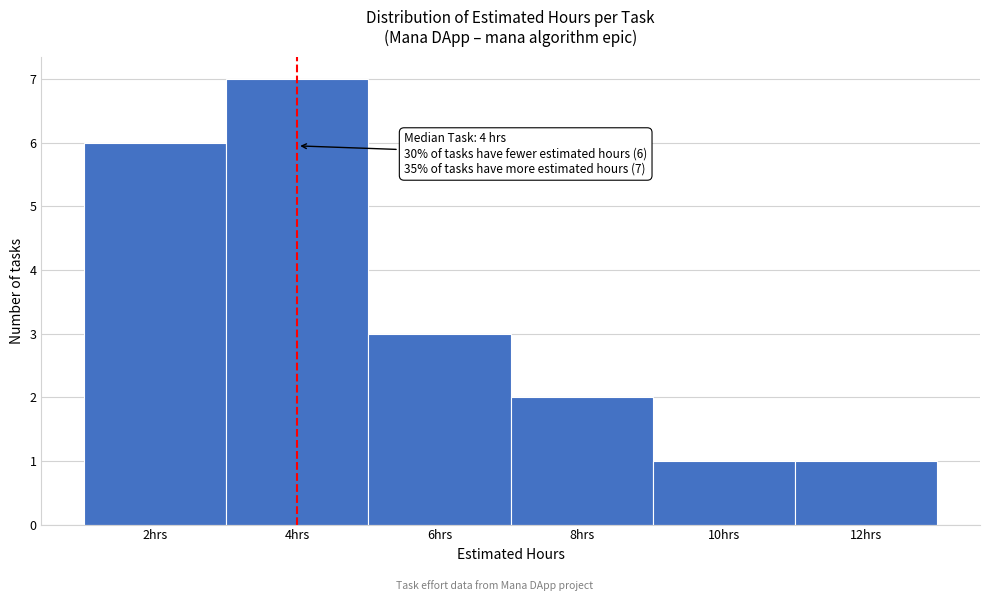

Over which range of the x-axis is the bar tallest?

3 to 5